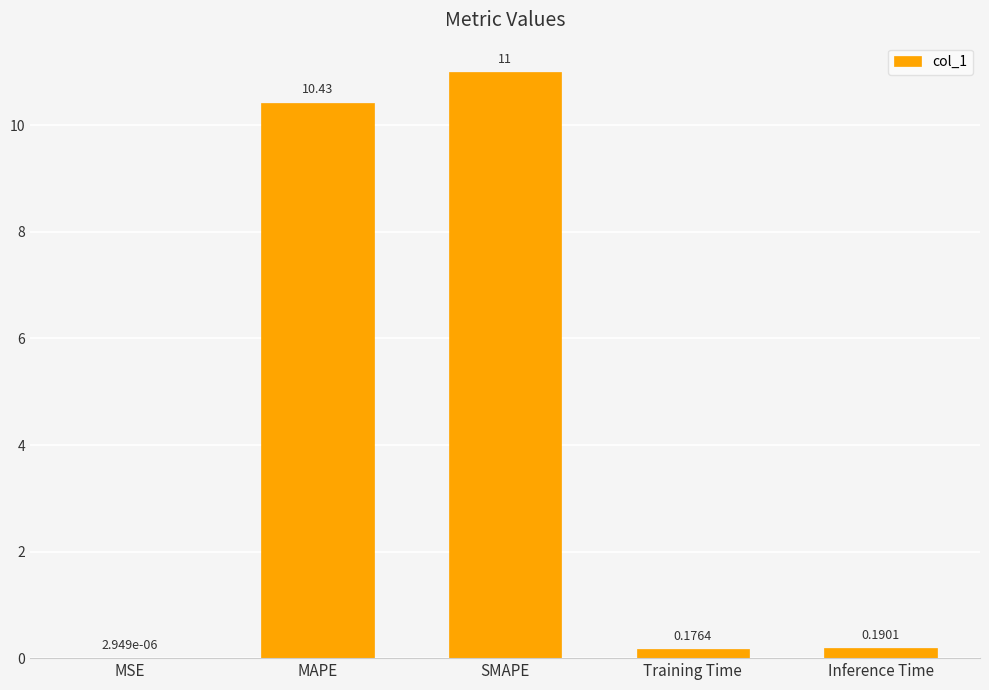

Where is the data nearest to the value 5?

Inference Time